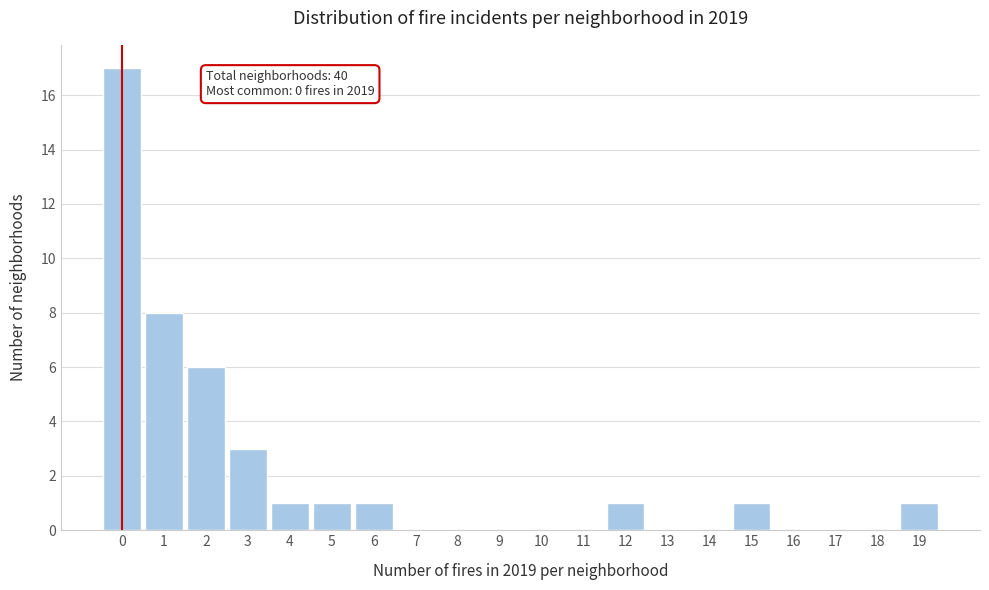

Reading right to left, extract all data points from this chart.

19=1	18=0	17=0	16=0	15=1	14=0	13=0	12=1	11=0	10=0	9=0	8=0	7=0	6=1	5=1	4=1	3=3	2=6	1=8	0=17